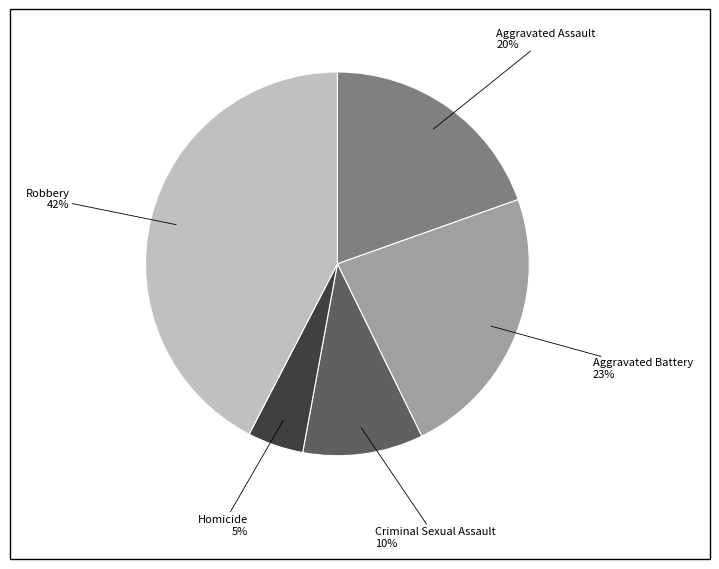

Is there any slice that represents more than half of the pie?

No